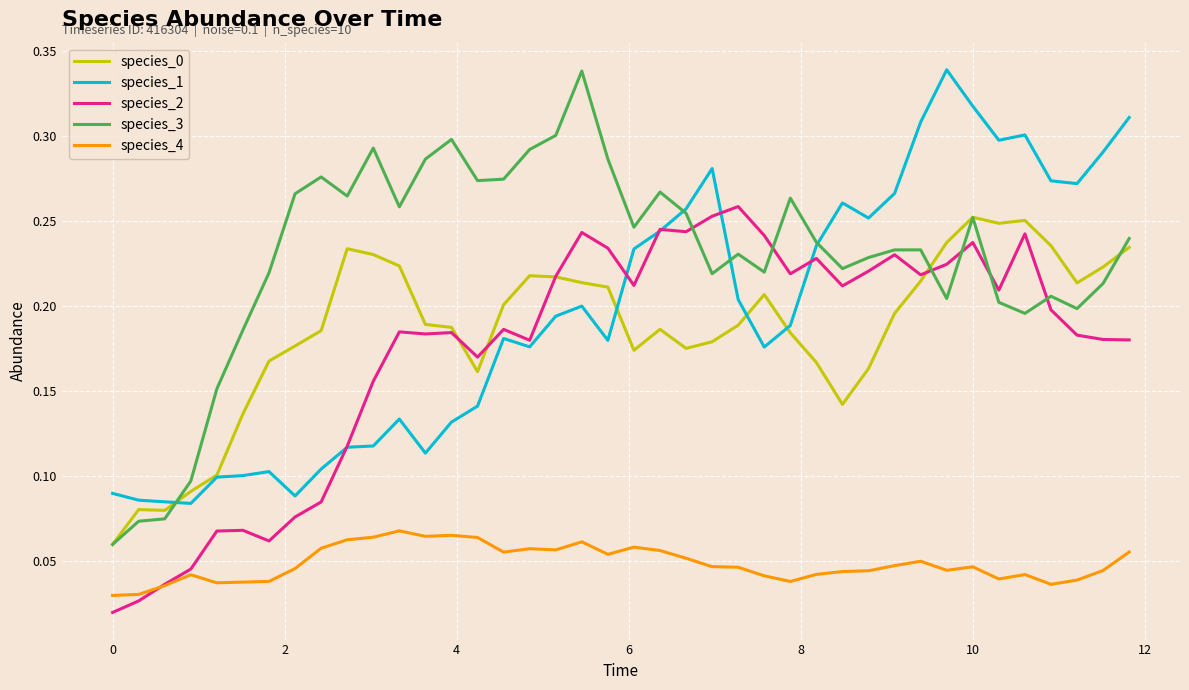

True or false: species_0 and species_3 cross at least once.

True